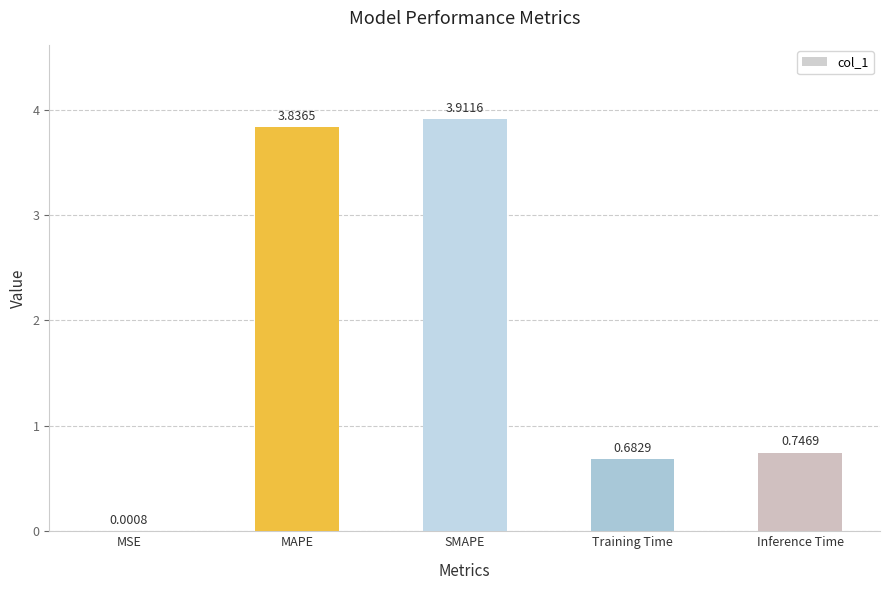

At which label is the value closest to 1?

Inference Time